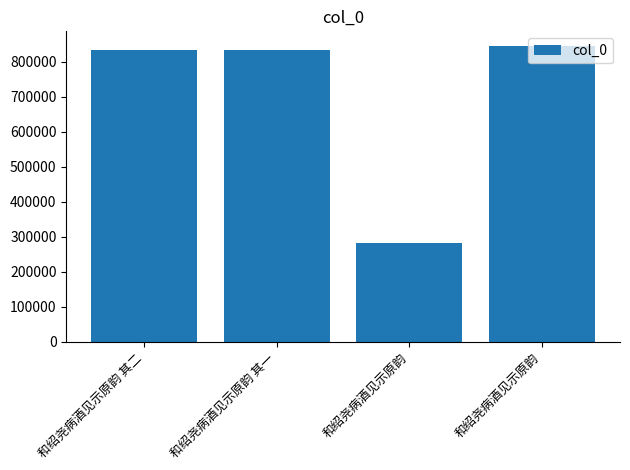

Count the number of categories in the chart.

4